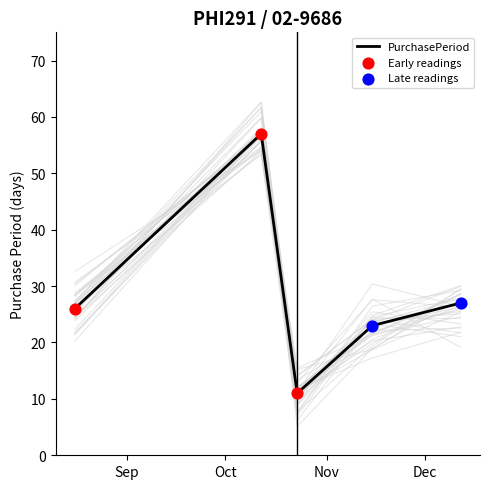

What is the ratio of the value at 2017-10-12 to the value at 2017-11-15?

2.5